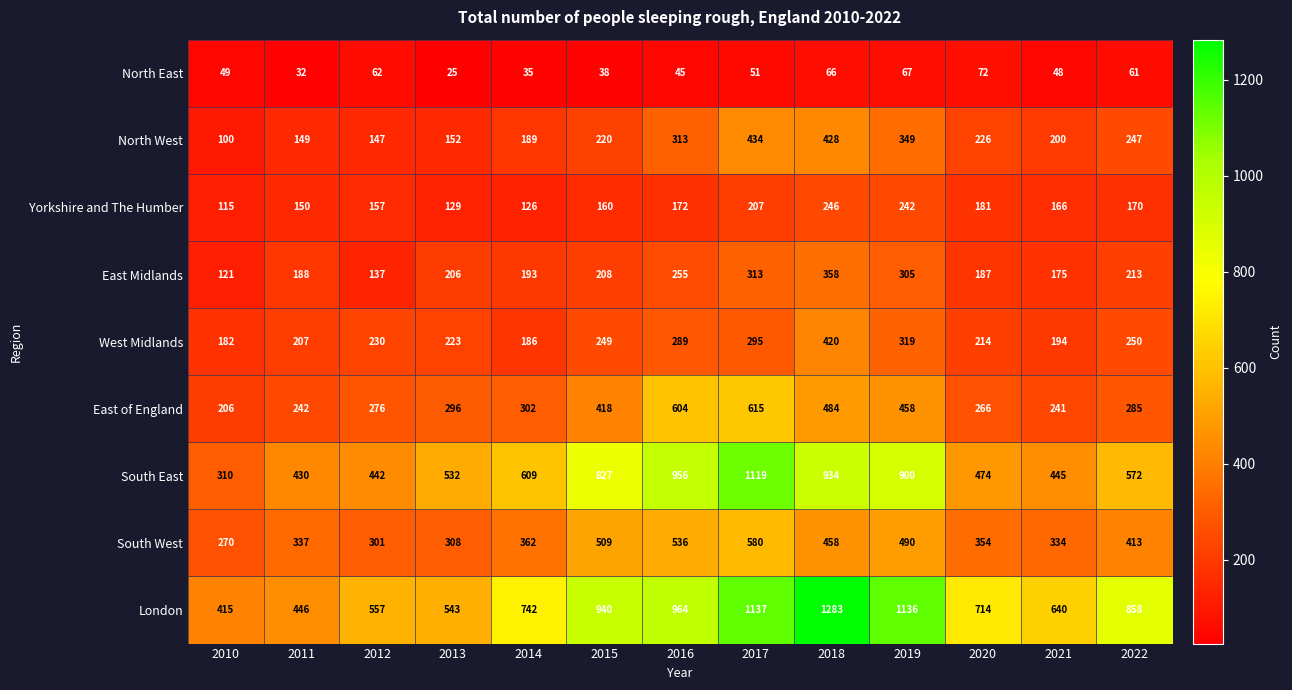

How many series are shown in this chart?

9